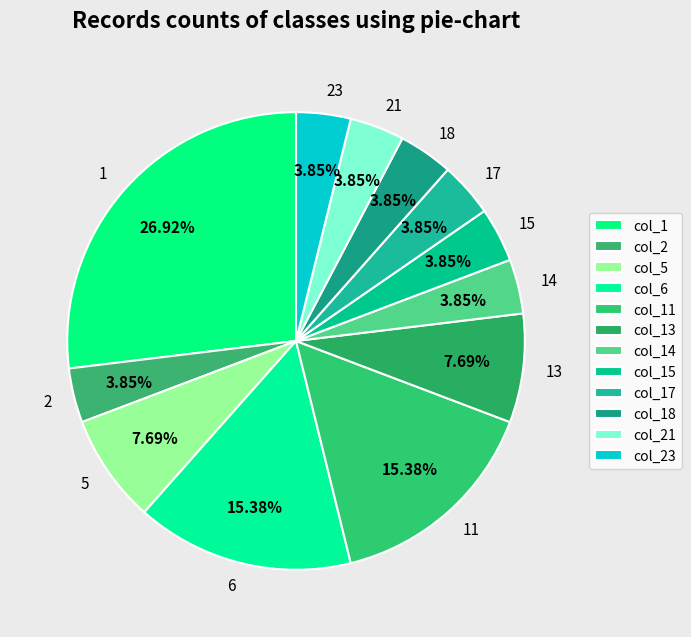

How many segments does this pie chart have?

12